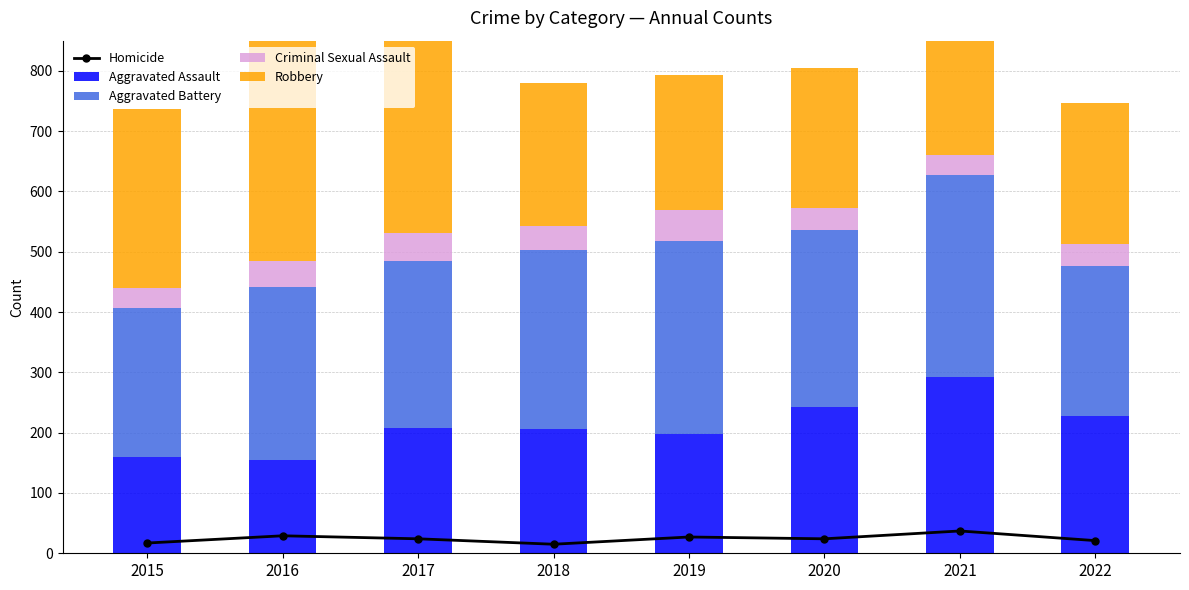

What is the smallest value displayed?

15